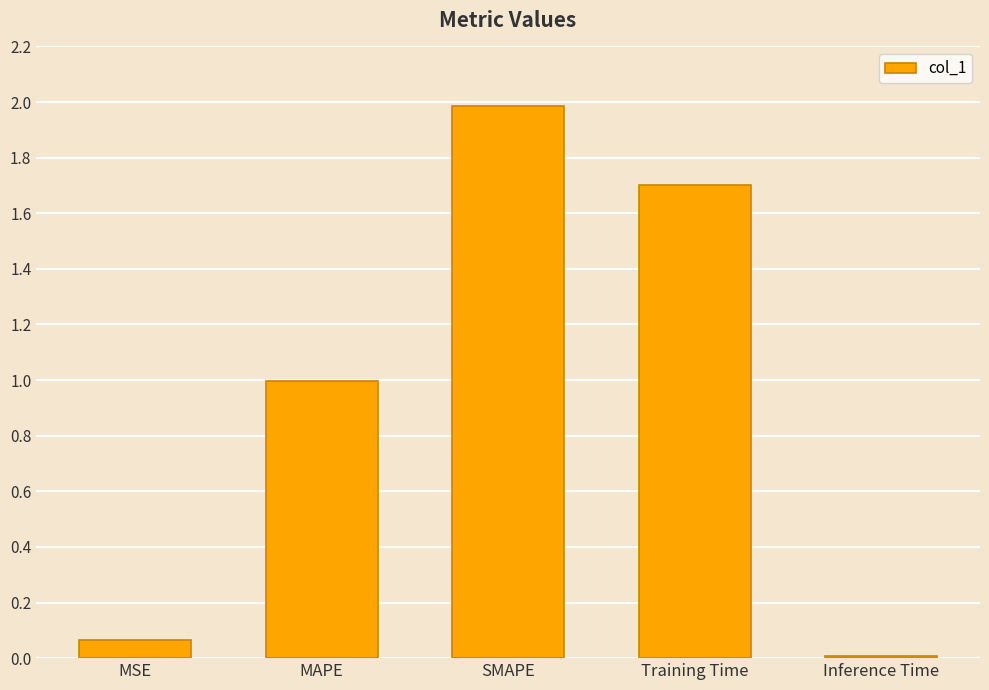

What is the label of the 3rd bar from the left?

SMAPE